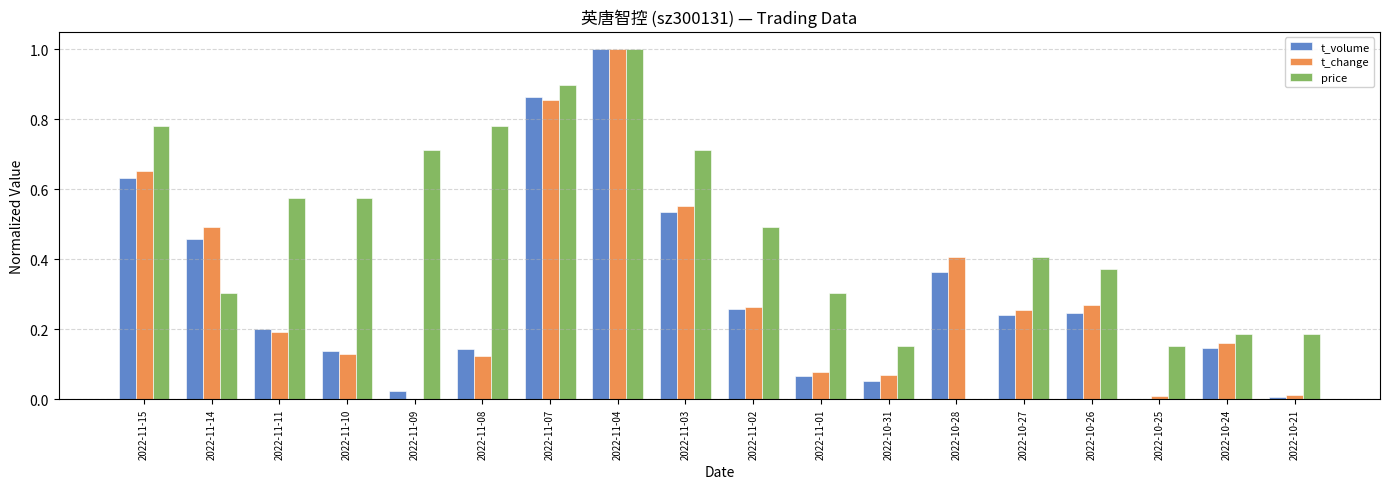

What is the sum of the t_volume values at 2022-11-04 and 2022-10-31?

1.1